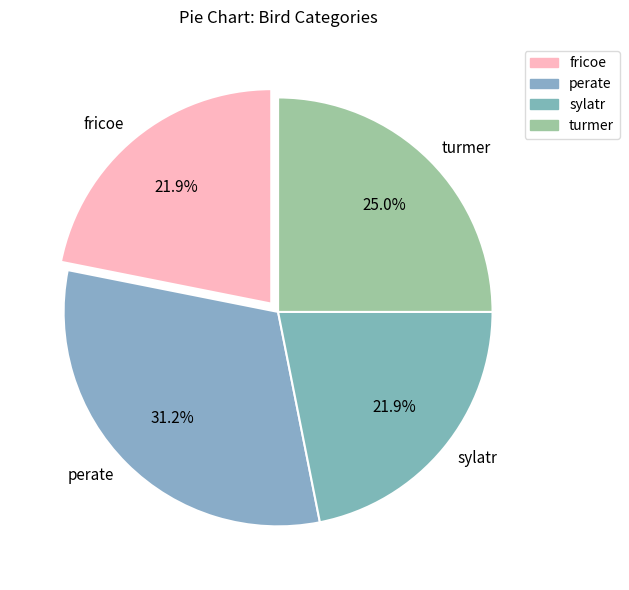

Which has a higher value, turmer or sylatr?

turmer